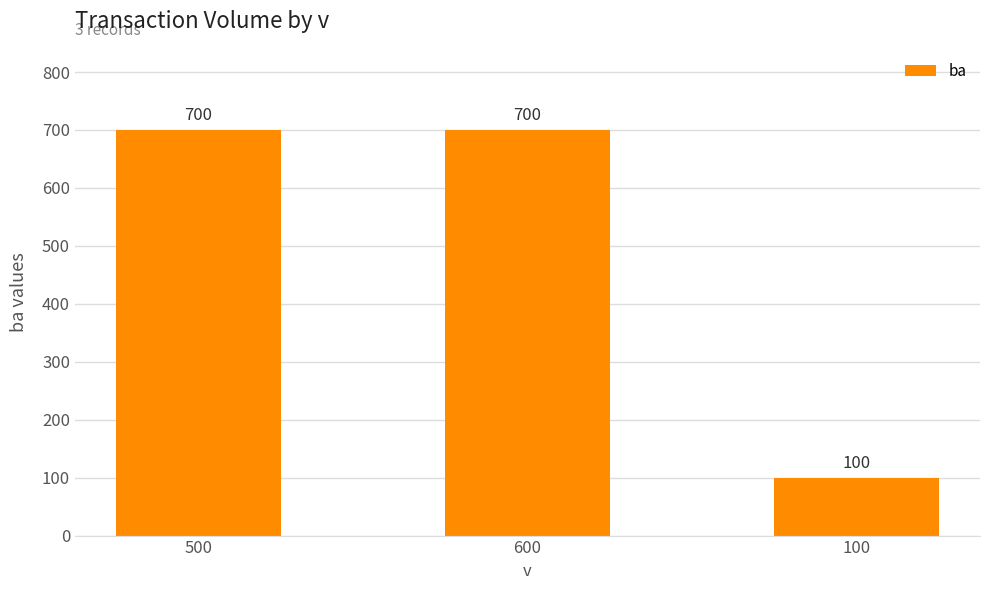

What is the average value?

500